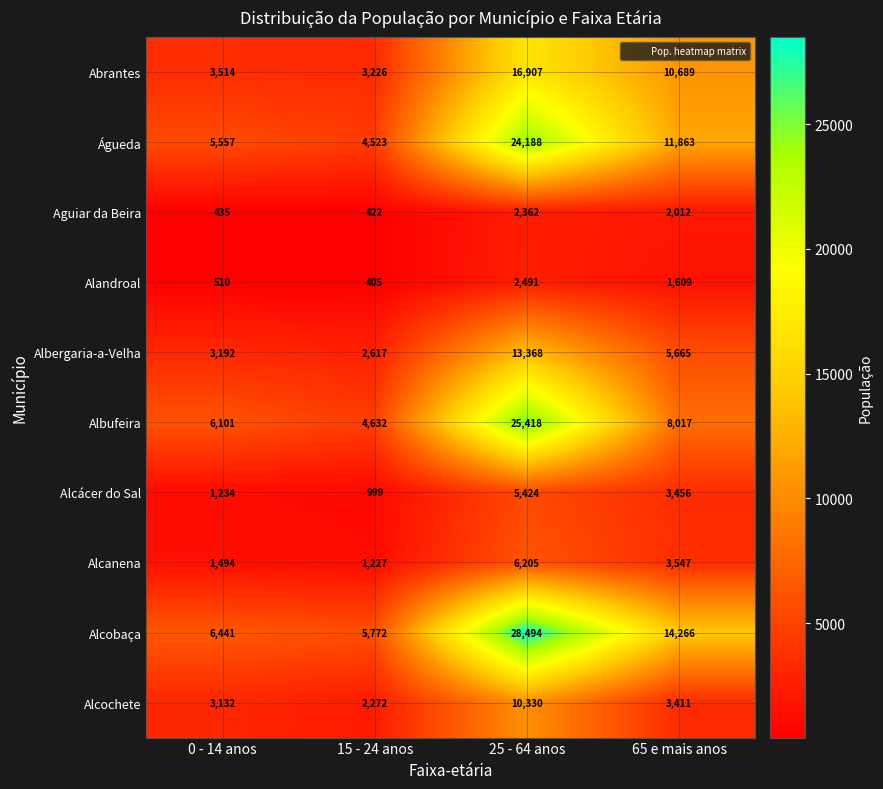

The Alcanena series shows 6205 at 25 - 64 anos. True or false?

True